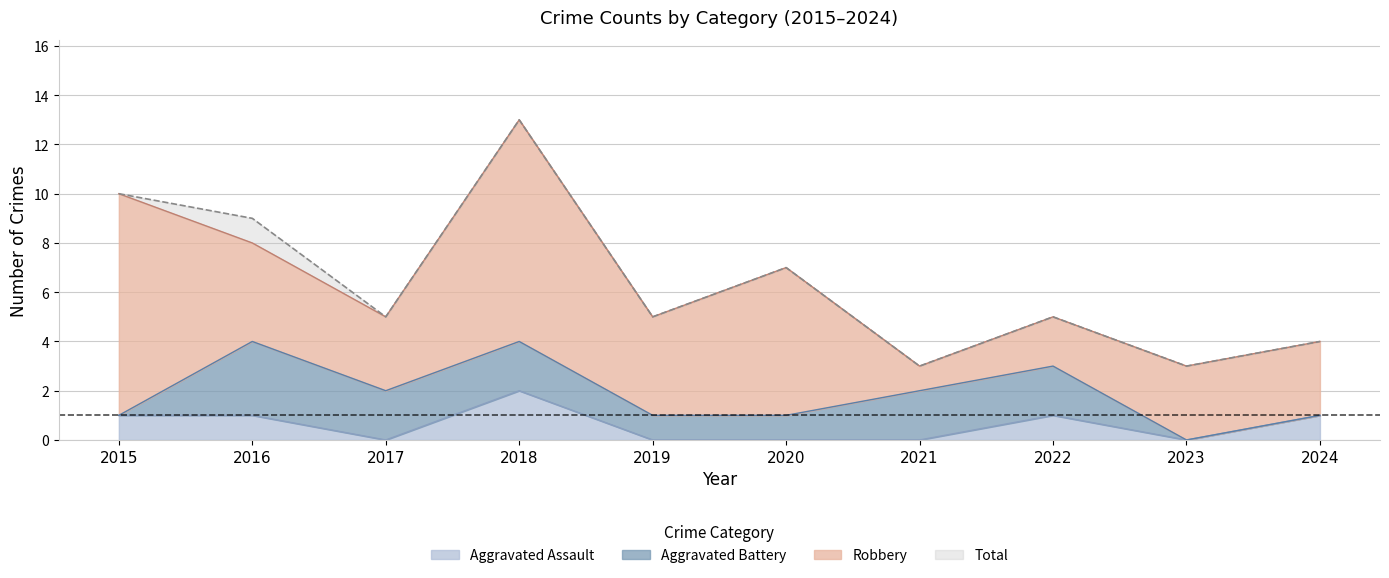

List the labels in order of Total value, largest first.

2018, 2015, 2016, 2020, 2017, 2019, 2022, 2024, 2021, 2023